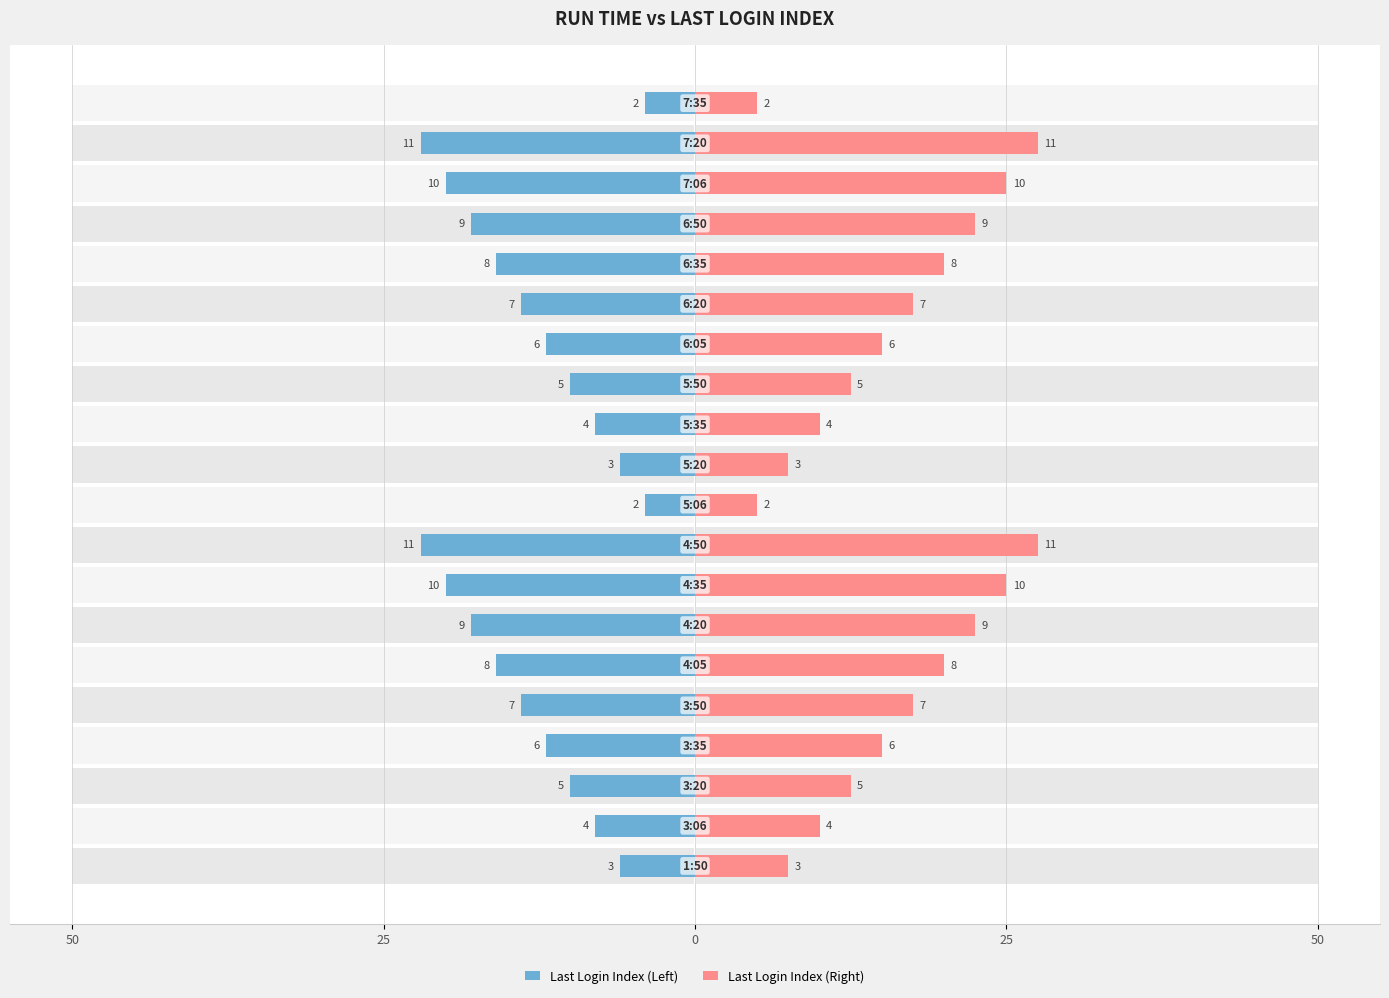

Does the chart contain any negative values?

No